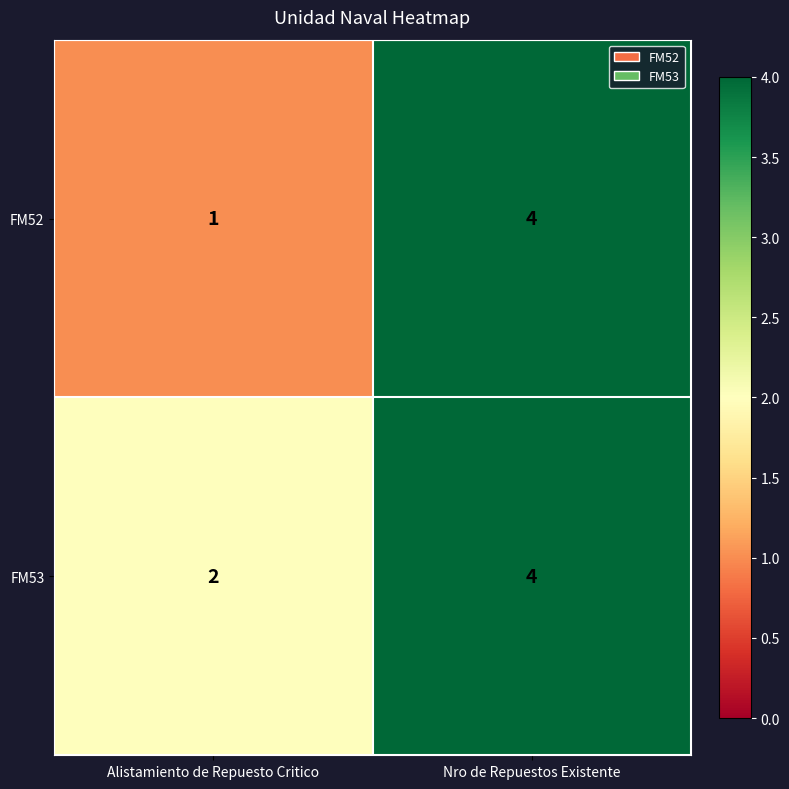

Rank the categories by FM52 value from highest to lowest.

Nro de Repuestos Existente, Alistamiento de Repuesto Critico